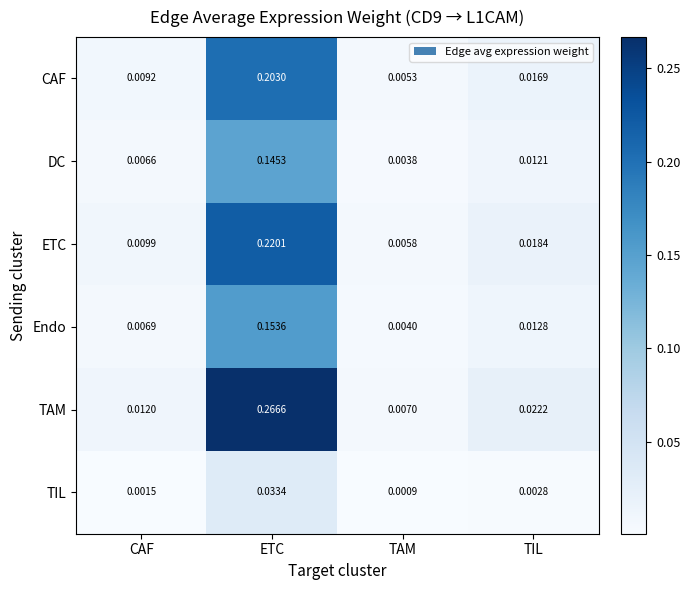

Which series has the largest range (max minus min)?

TAM